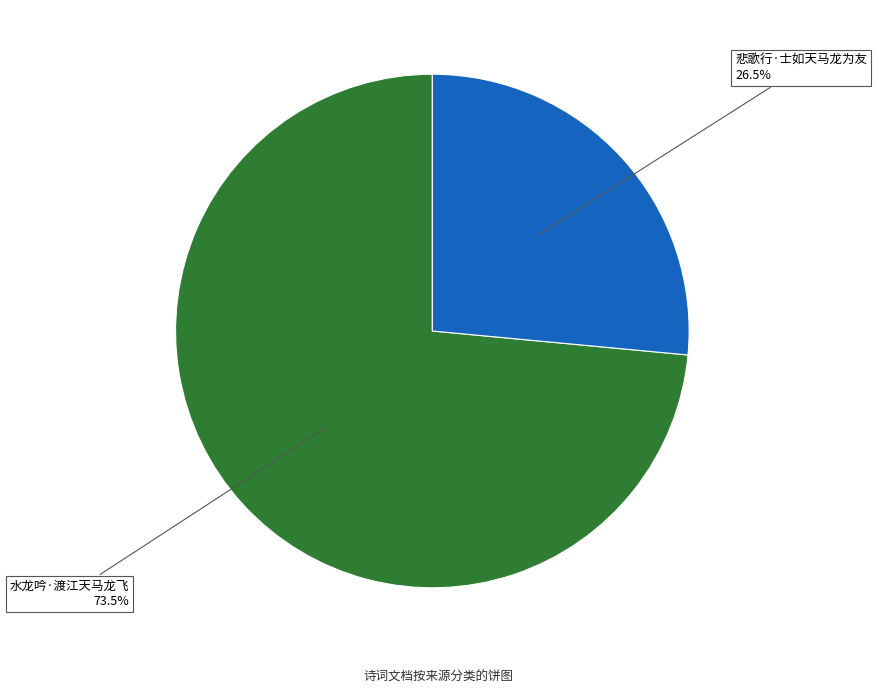

Is there any slice that represents more than half of the pie?

Yes